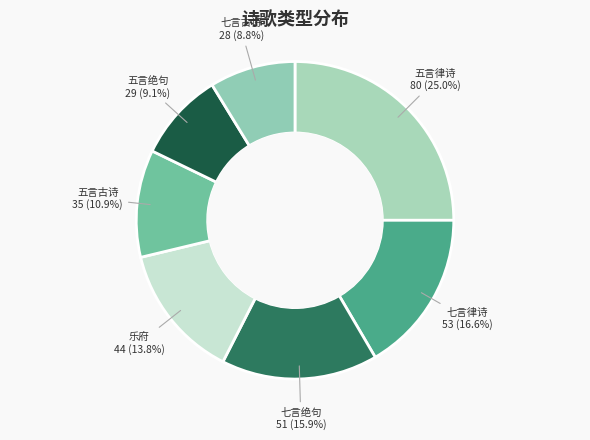

How many slices are in this pie chart?

7